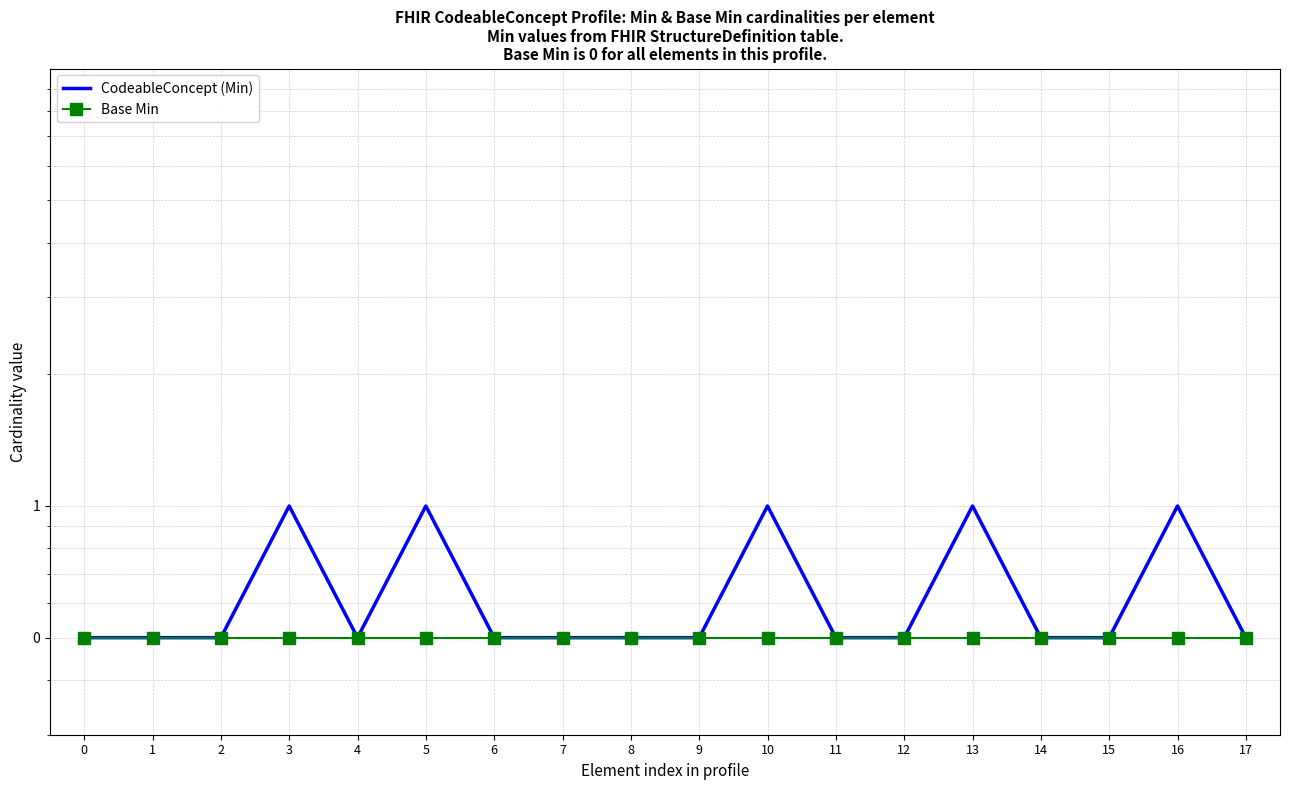

Which series has the largest range (max minus min)?

CodeableConcept (Min)